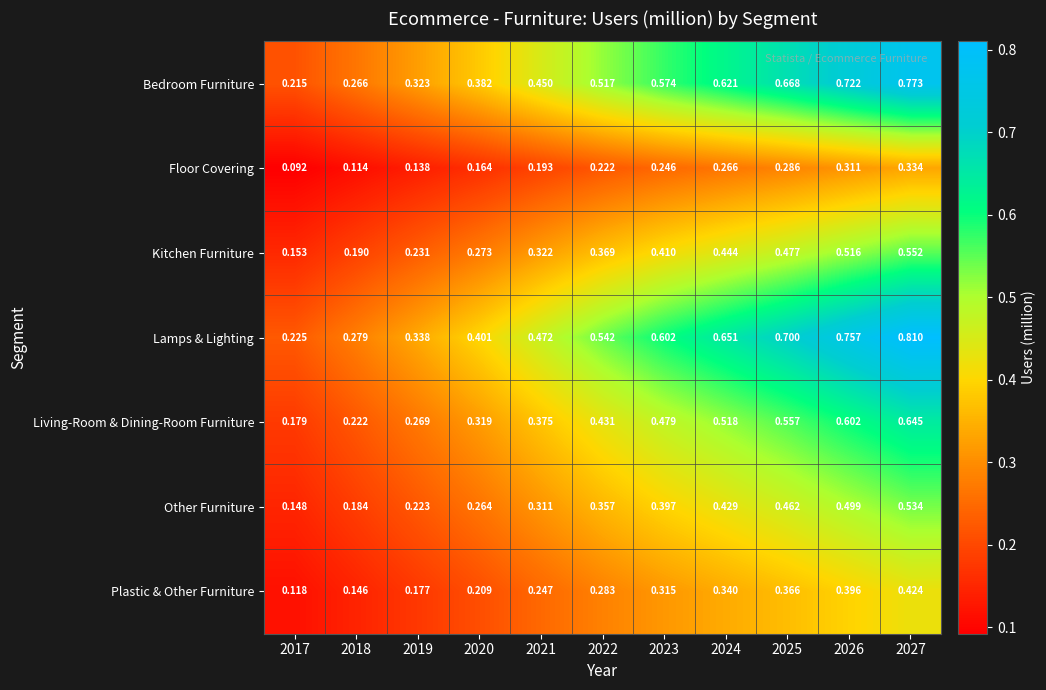

Rank the series by their maximum value, from highest to lowest.

Lamps & Lighting, Bedroom Furniture, Living-Room & Dining-Room Furniture, Kitchen Furniture, Other Furniture, Plastic & Other Furniture, Floor Covering